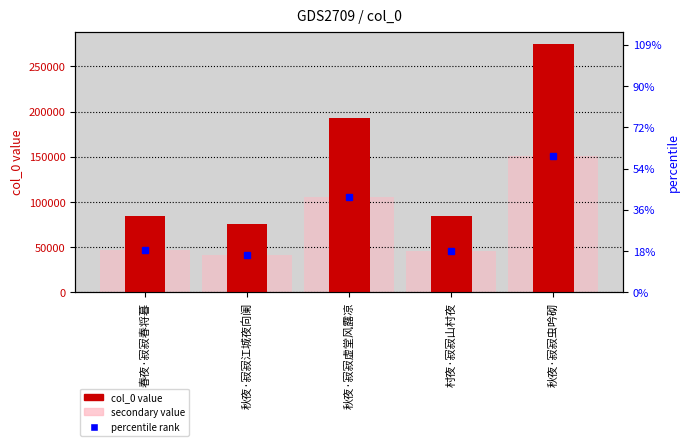

What is the sum of all col_0 values?

711779.0